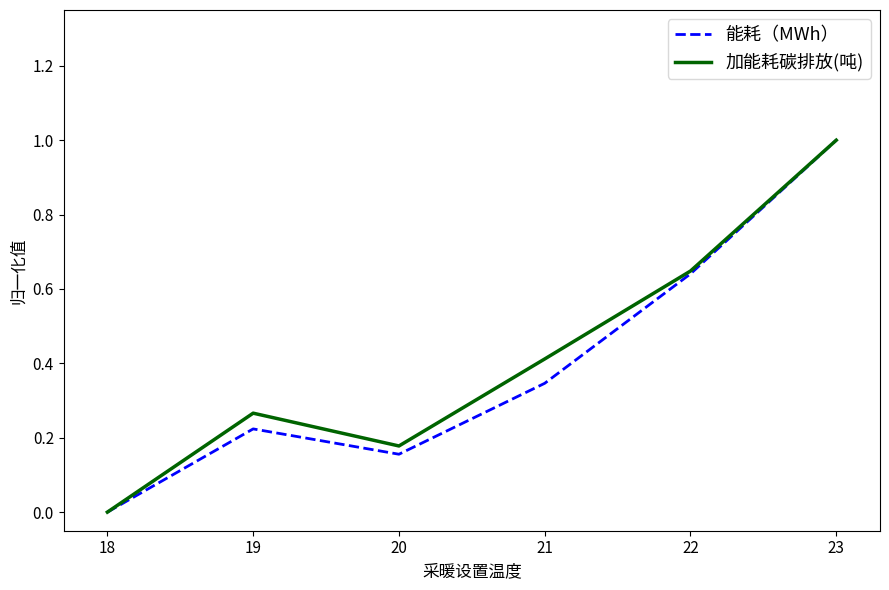

What is the approximate value of 加能耗碳排放(吨) at 18?

0.0